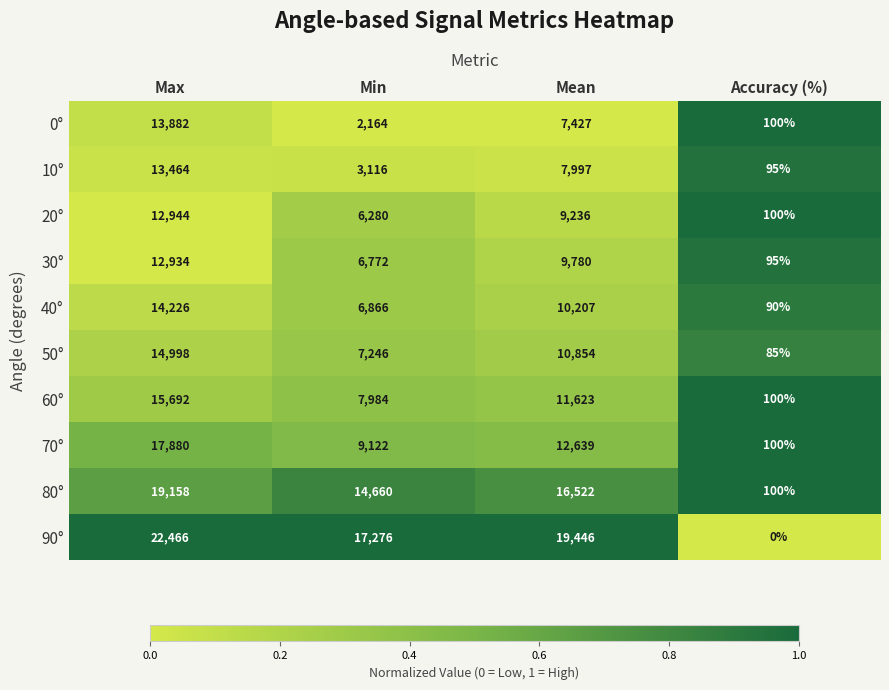

Which series changed the most between Max and Accuracy (%)?

90°